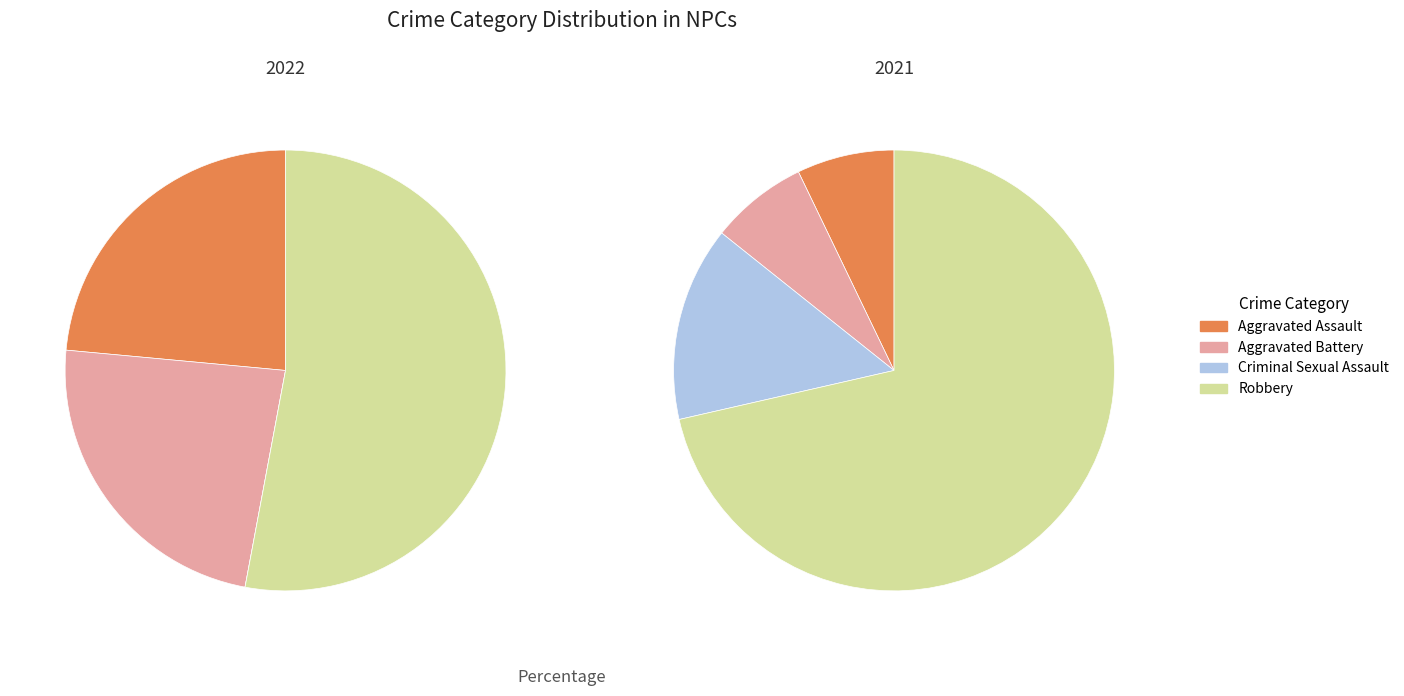

To the nearest percent, what percentage of the pie is 3?

71%